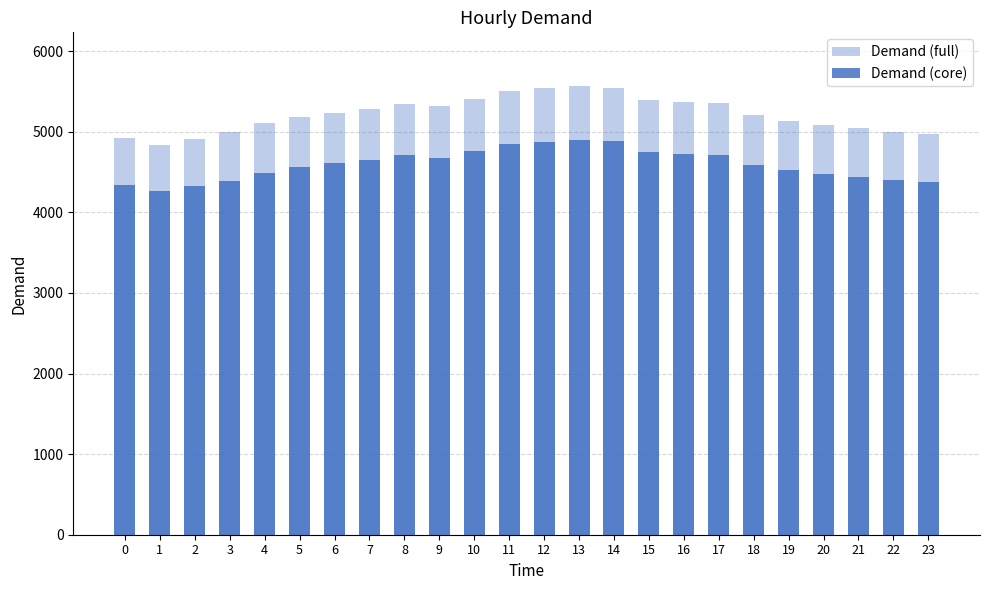

At which label does Demand (full) first exceed 5236?

7